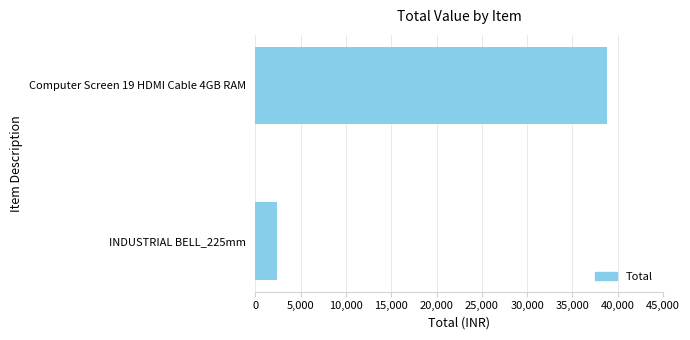

What is the difference between the maximum and minimum values?

36412